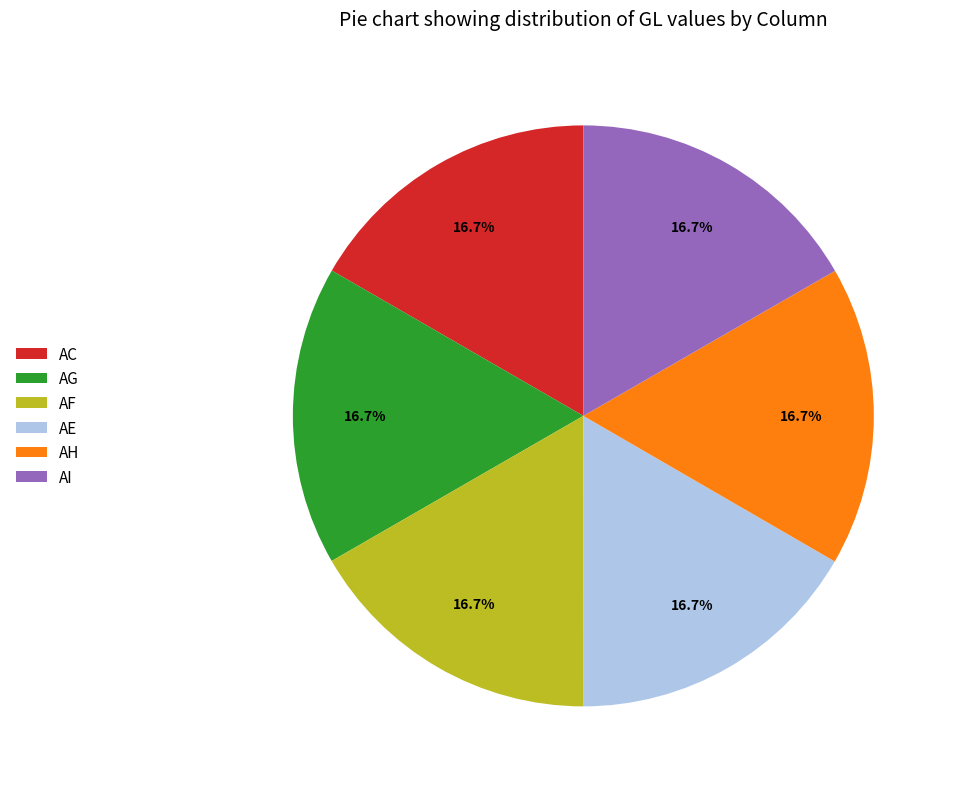

Is it true that AI is 9% of the pie?

False